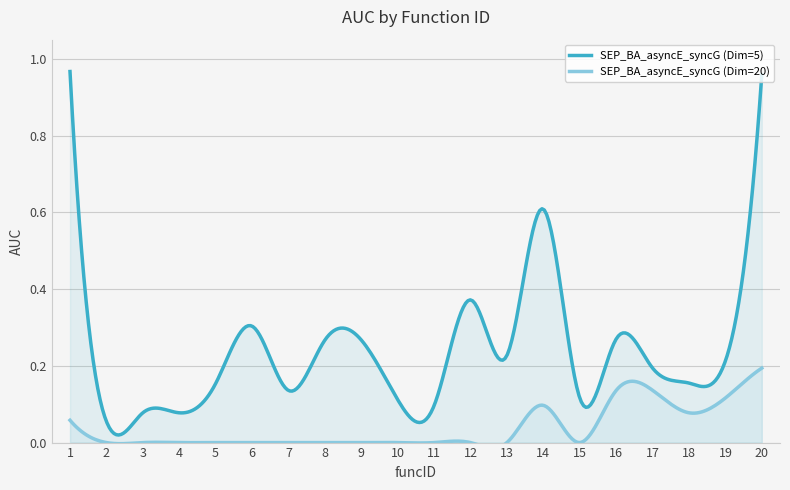

How many lines are shown in the chart?

2